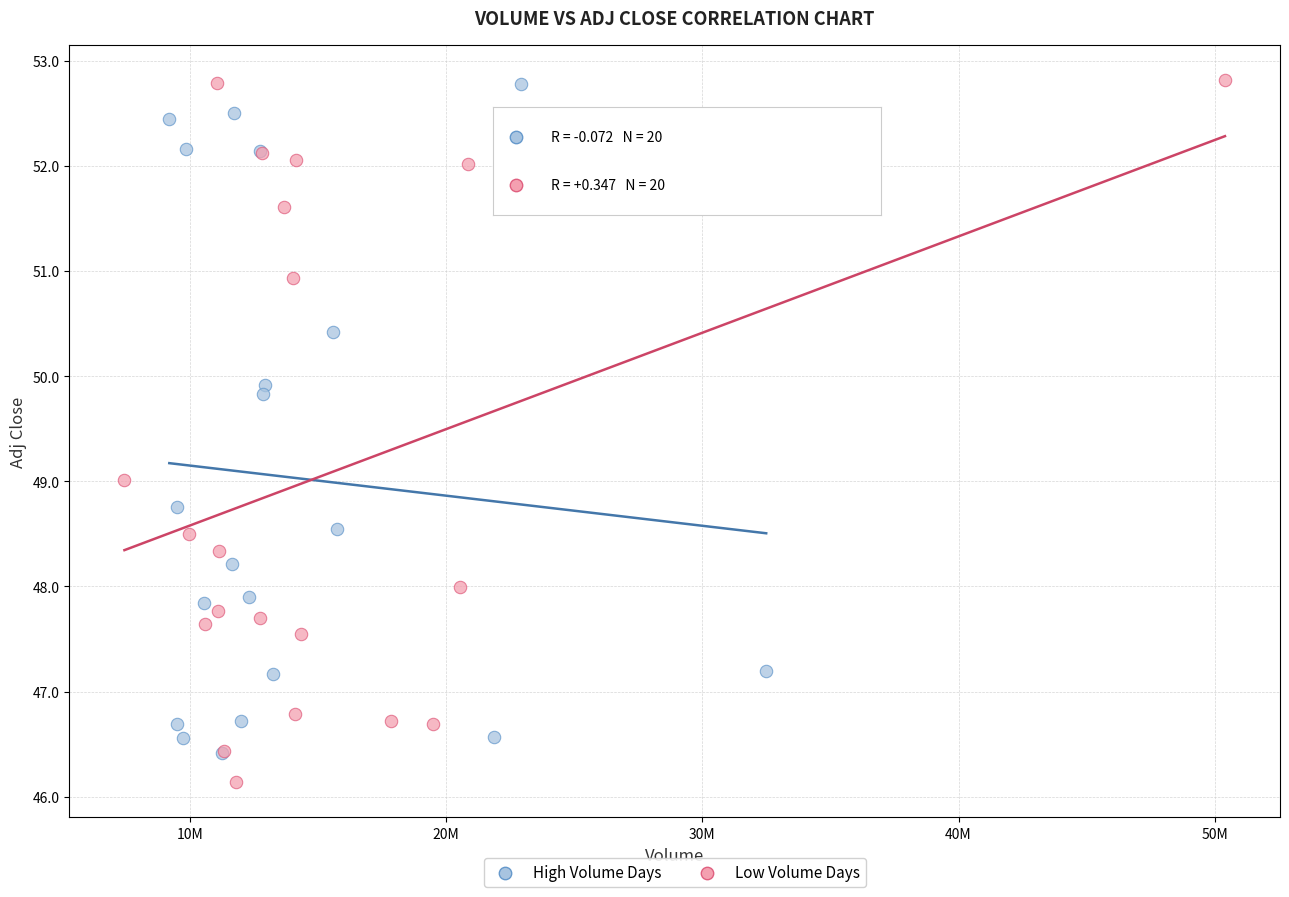

What are all the series names shown in the legend?

High Volume Days, Low Volume Days